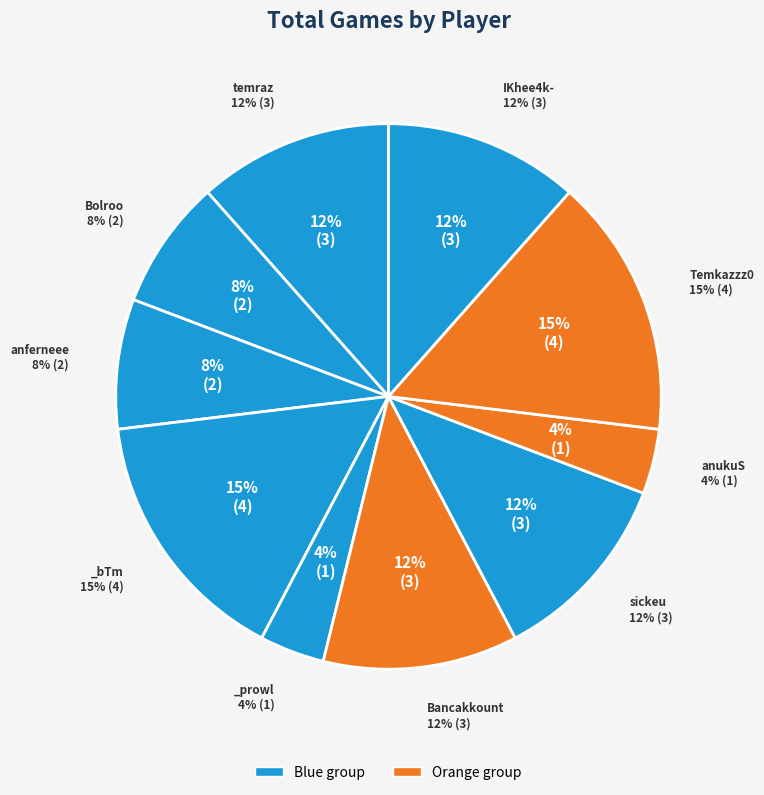

Does any single category account for the majority?

No